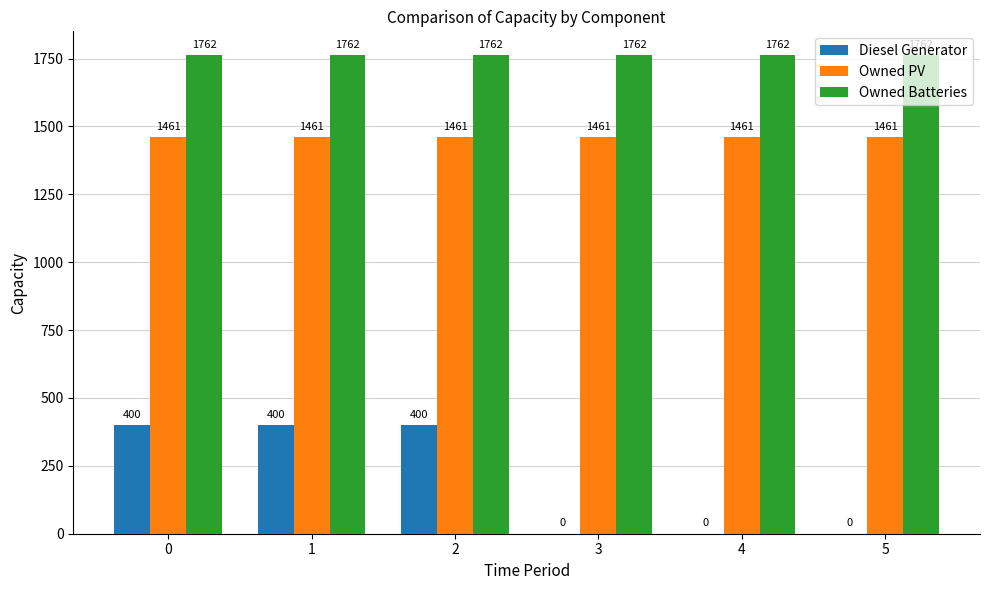

What is the spread (max minus min) of values at 3?

1762